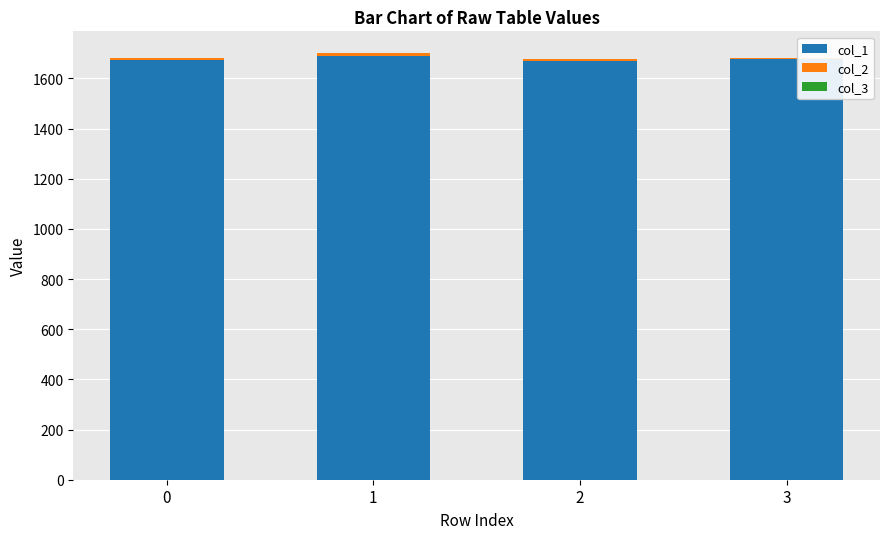

True or false: col_1 has a value of 2994.7 at 0.

False